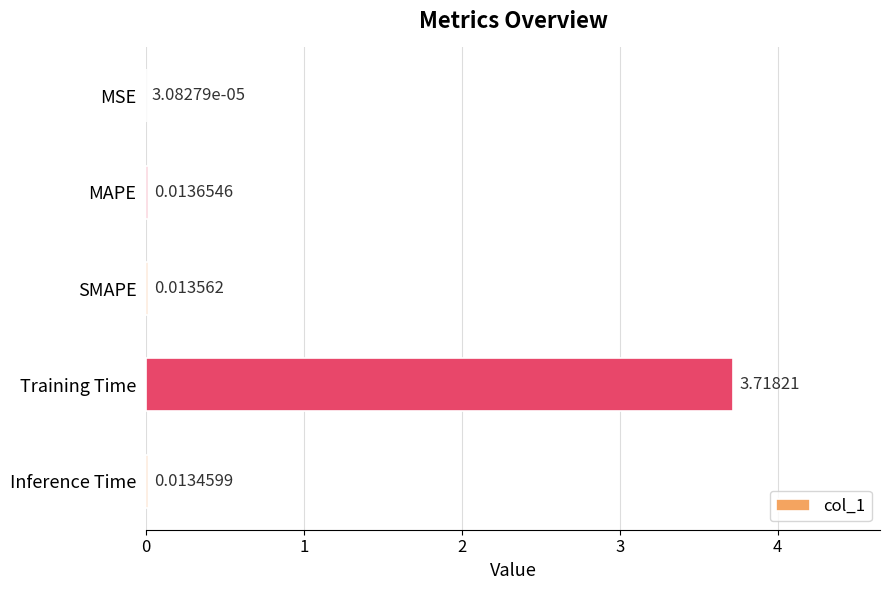

Are the bars horizontal?

Yes